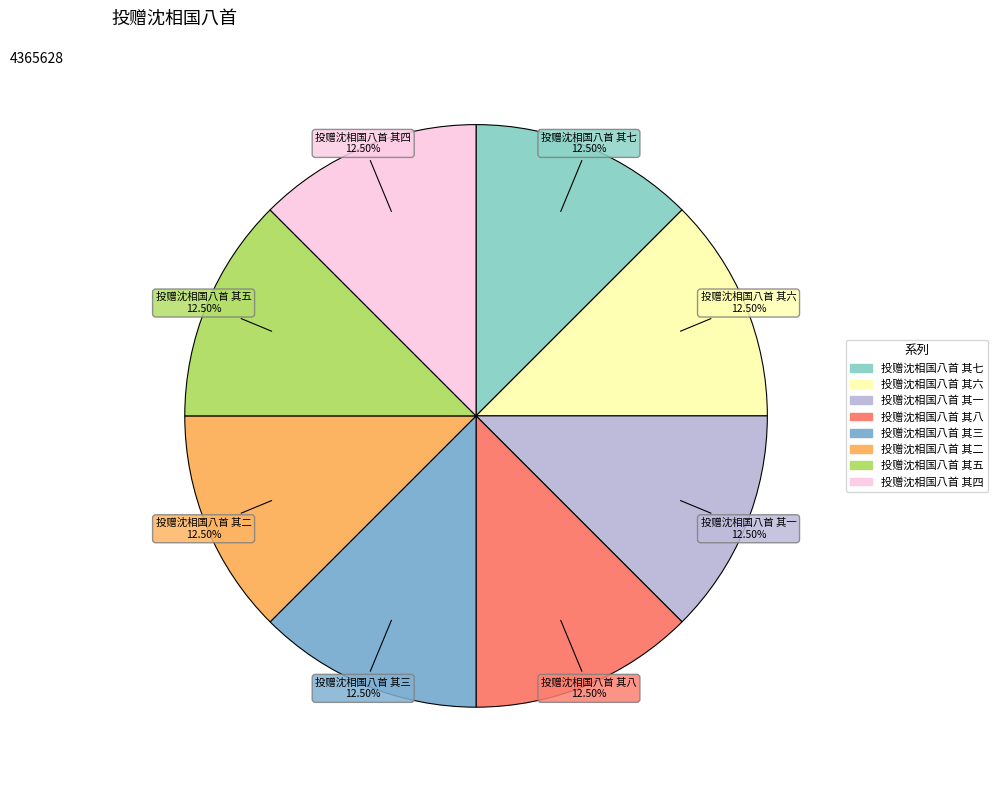

What is the ratio of the value at 投赠沈相国八首 其八 to the value at 投赠沈相国八首 其七?

1.0